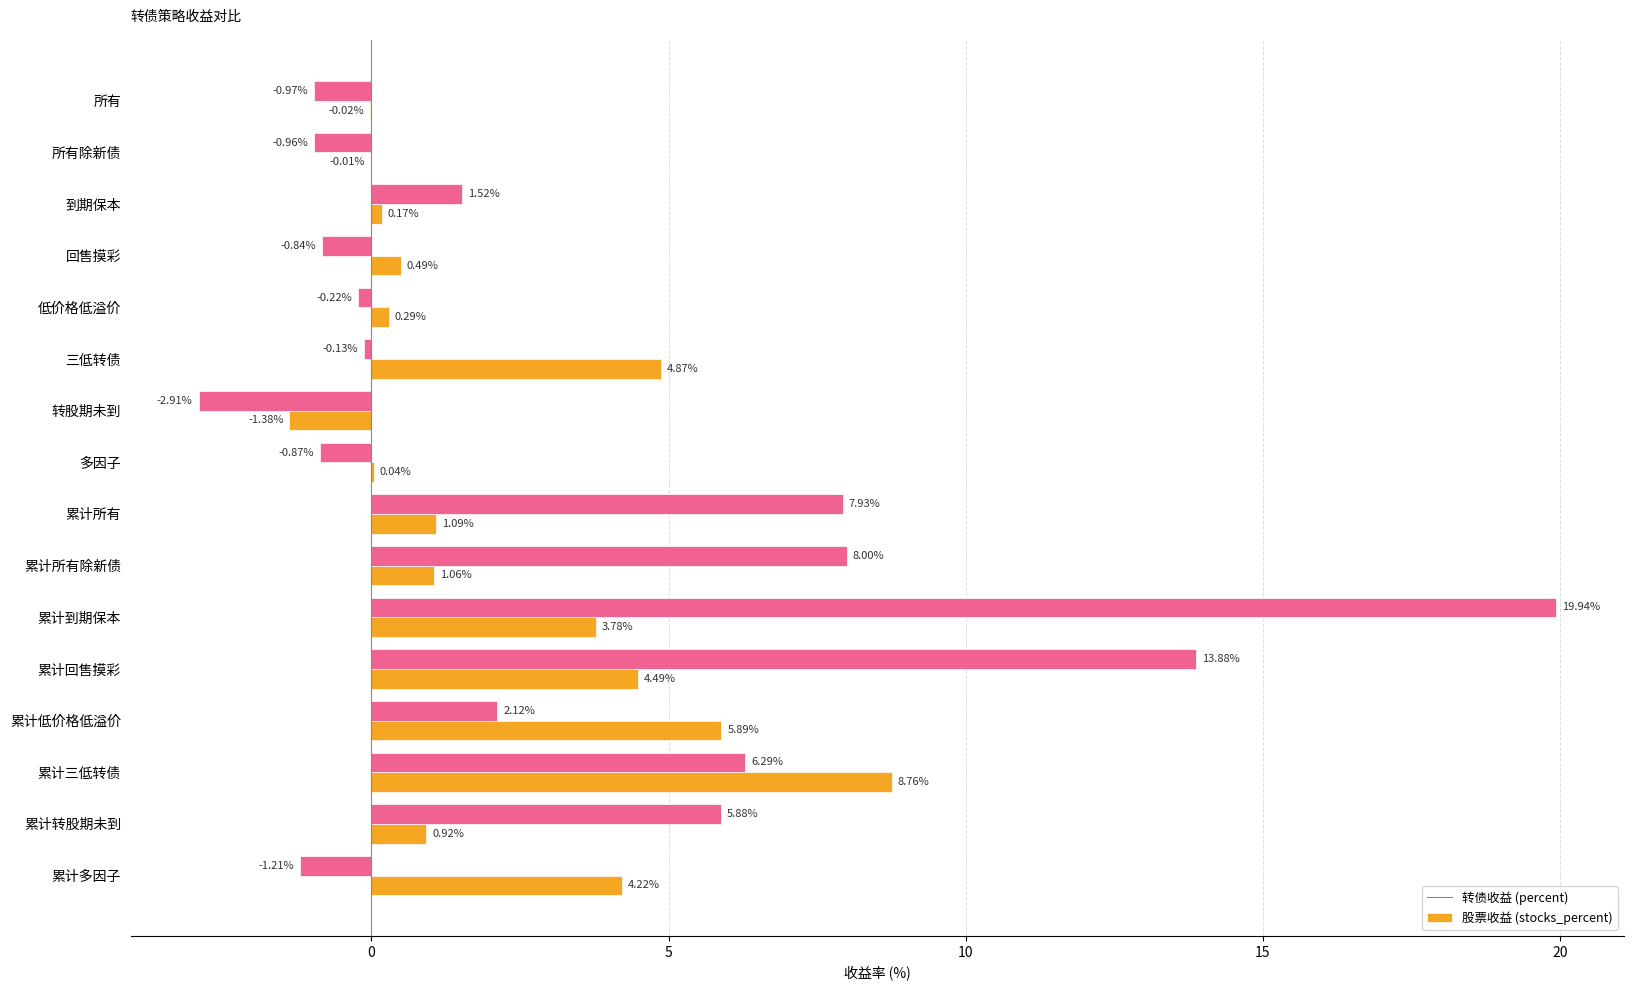

At which category does the chart reach its peak across all series?

累计到期保本